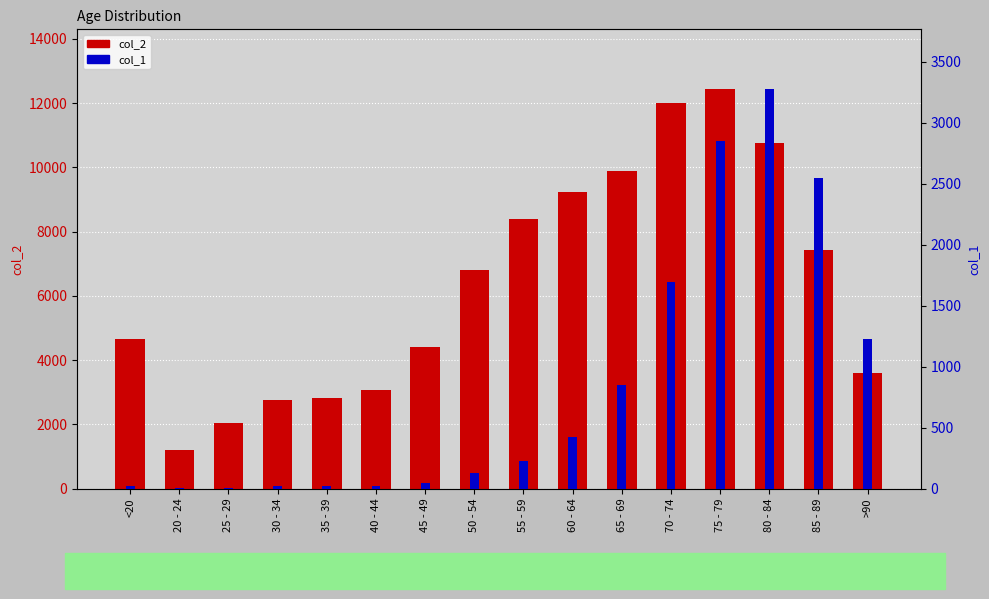

At which category is the sum across all series the highest?

75 - 79